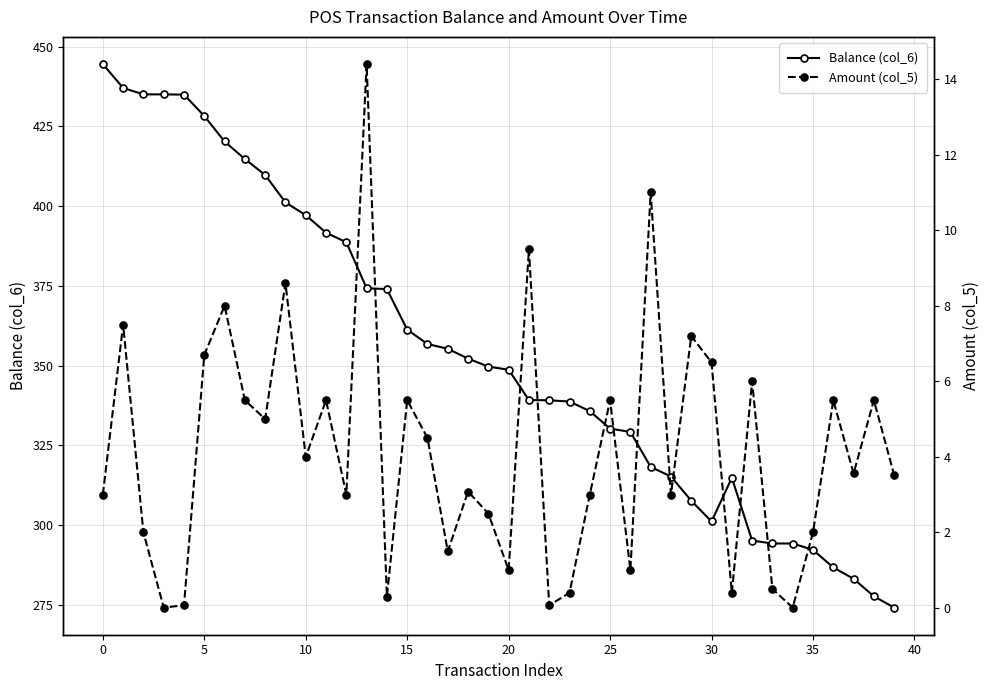

What is the maximum value for Balance (col_6)?

444.5